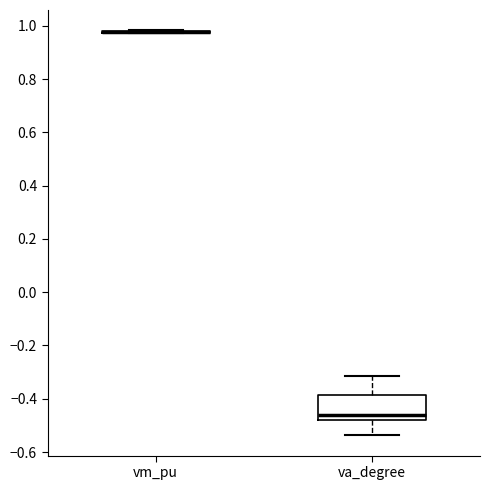

Reading left to right, read every box against the y-axis: the position of its median line, the range the box covers, and the ends of its whiskers. The values are not printed on the chart, so give them approximately, as read against the axis.

vm_pu: box collapsed to a line at 0.98, whiskers 0.98 to 0.98
va_degree: median -0.46, box -0.48 to -0.38, whiskers -0.54 to -0.32